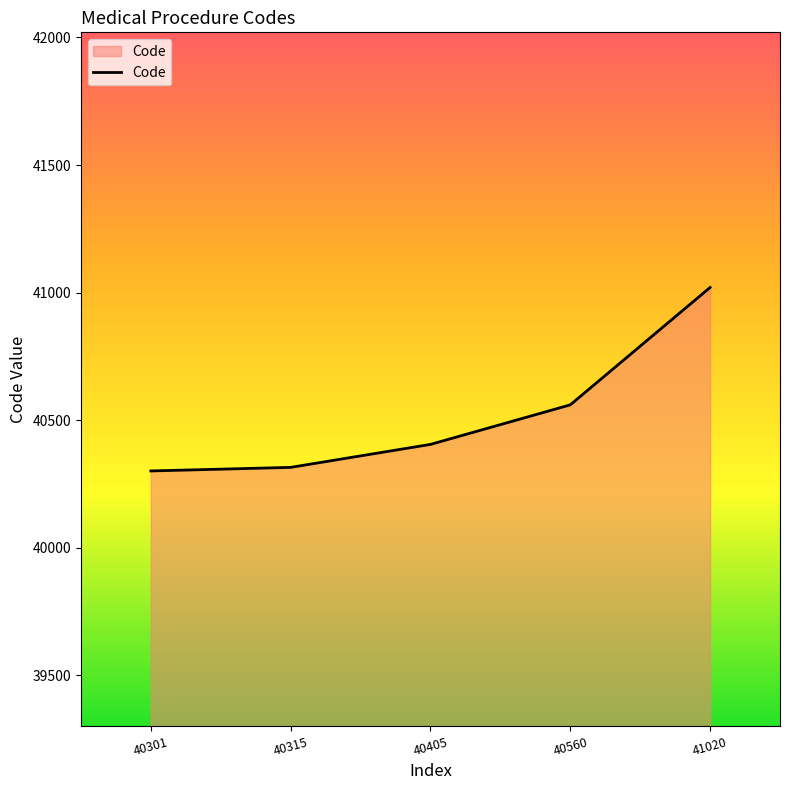

Reading right to left, what are all the values shown in this chart?

41020	40560	40405	40315	40301